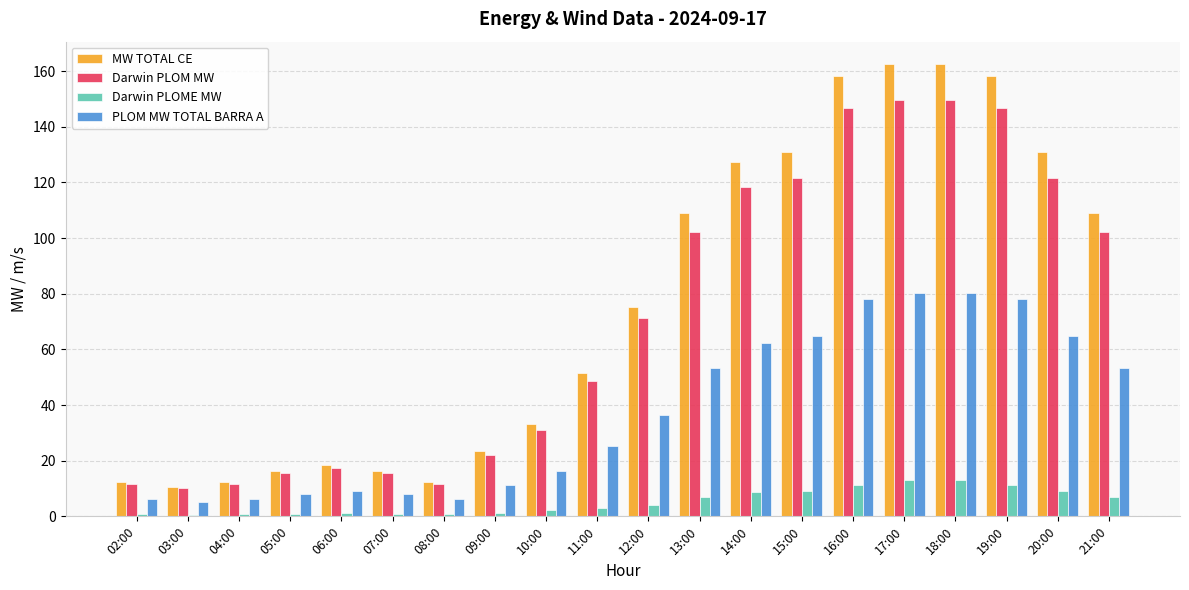

What is the average value of the MW TOTAL CE series?

76.6